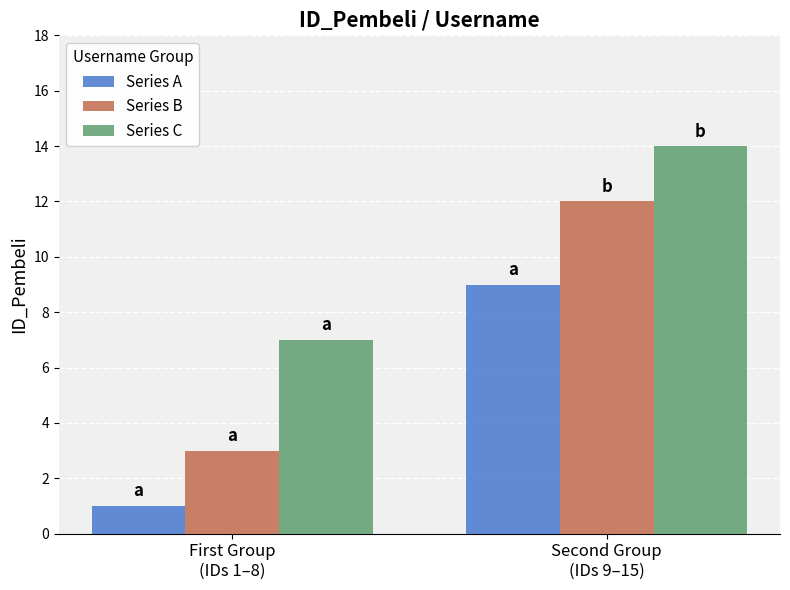

How many categories are shown in the chart?

2